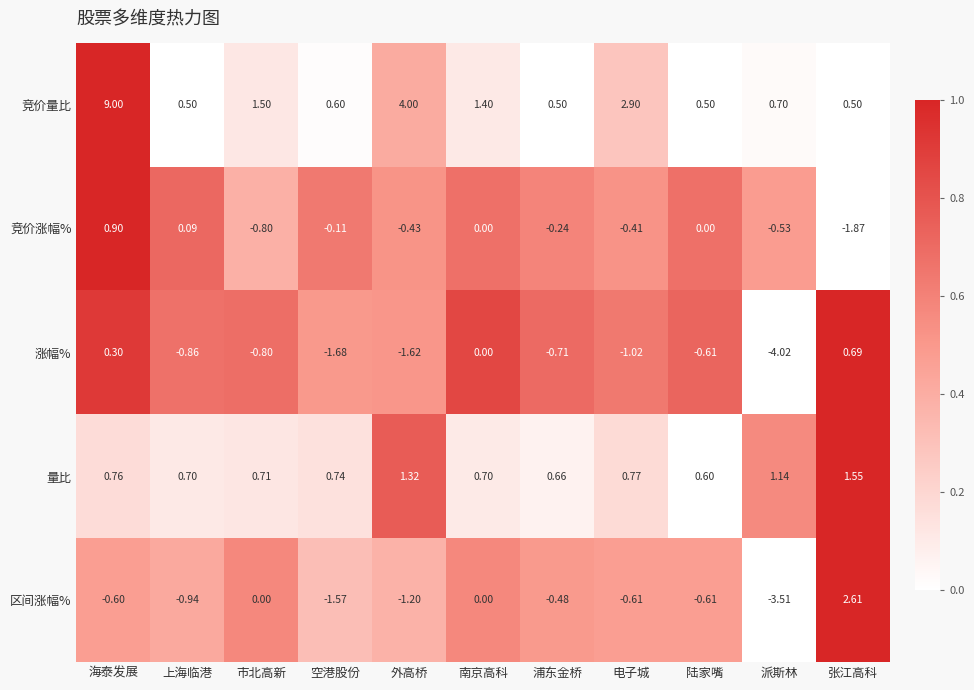

At which category is the sum across all series the highest?

海泰发展